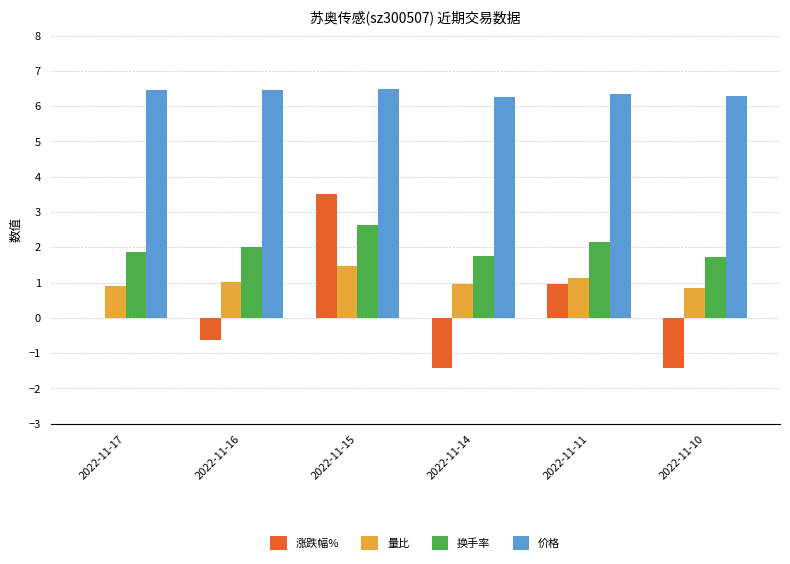

Is it true that 量比 equals 1.6 at 2022-11-14?

False